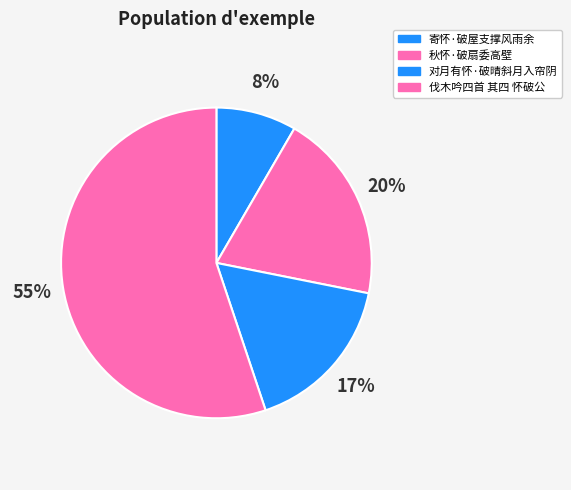

Which slice is the largest?

伐木吟四首 其四 怀破公